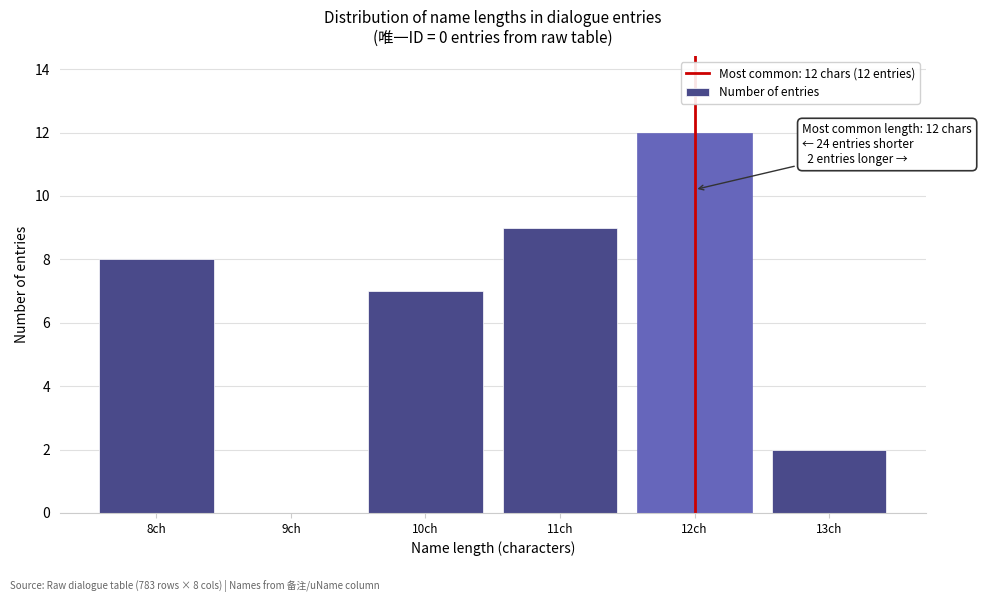

Reading left to right, list all the values displayed in this chart.

8ch=8	9ch=0	10ch=7	11ch=9	12ch=12	13ch=2